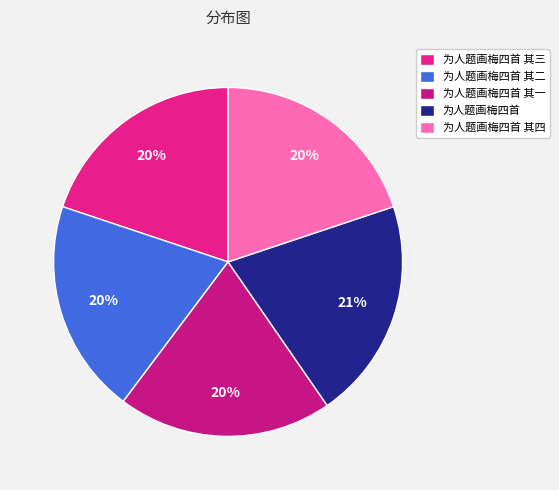

To the nearest percent, what is the combined percentage of 为人题画梅四首 其四 and 为人题画梅四首 其二?

40%